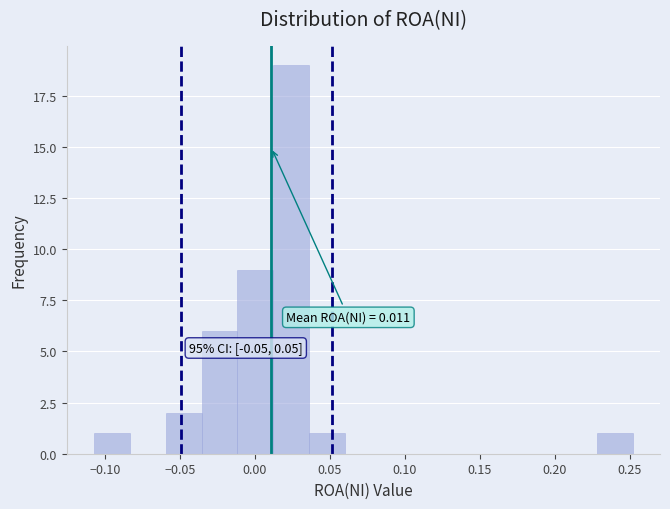

Which range on the x-axis has the tallest bar?

0.010 to 0.035